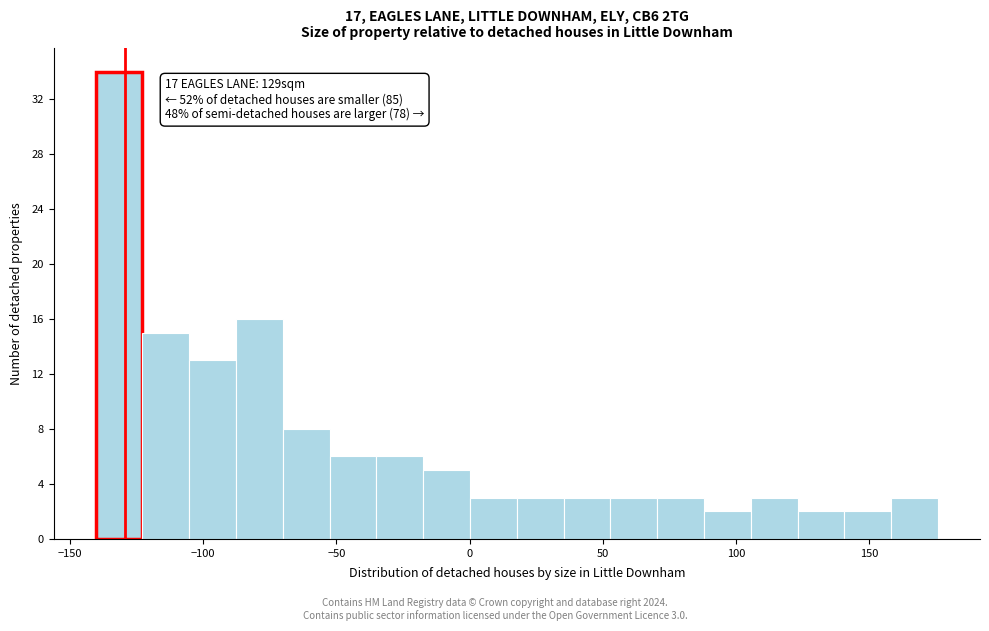

Around what value on the x-axis is the tallest bar? Give the approximate position of its centre, as read against the axis.

-130